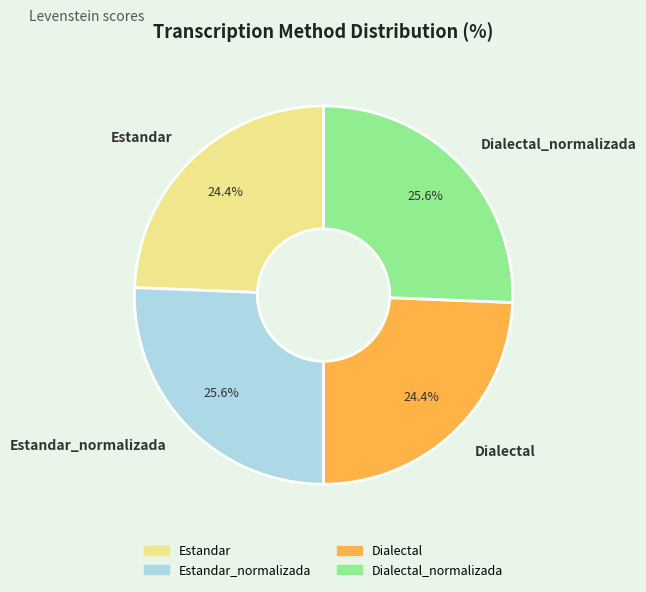

Does Estandar_normalizada account for over 50% of the chart?

No